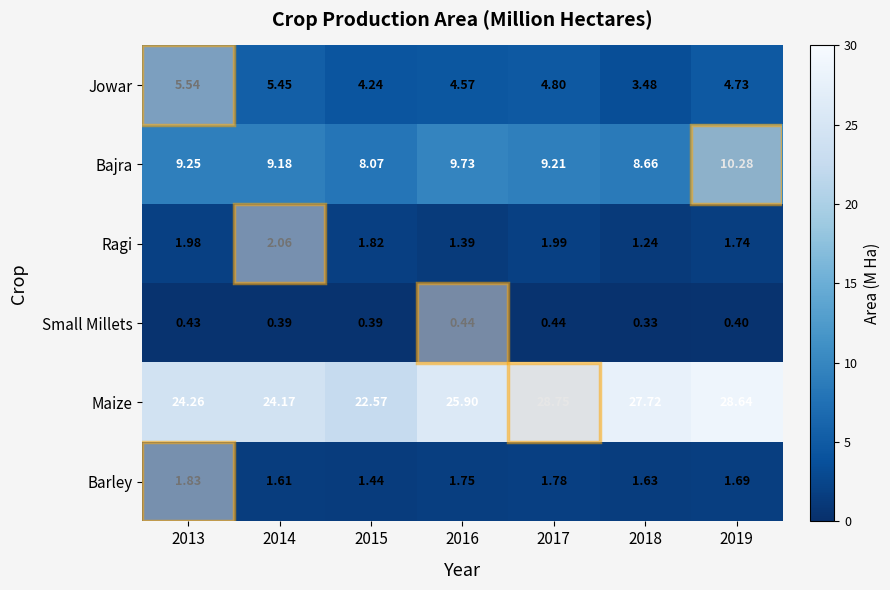

What is the greatest value displayed?

28.8